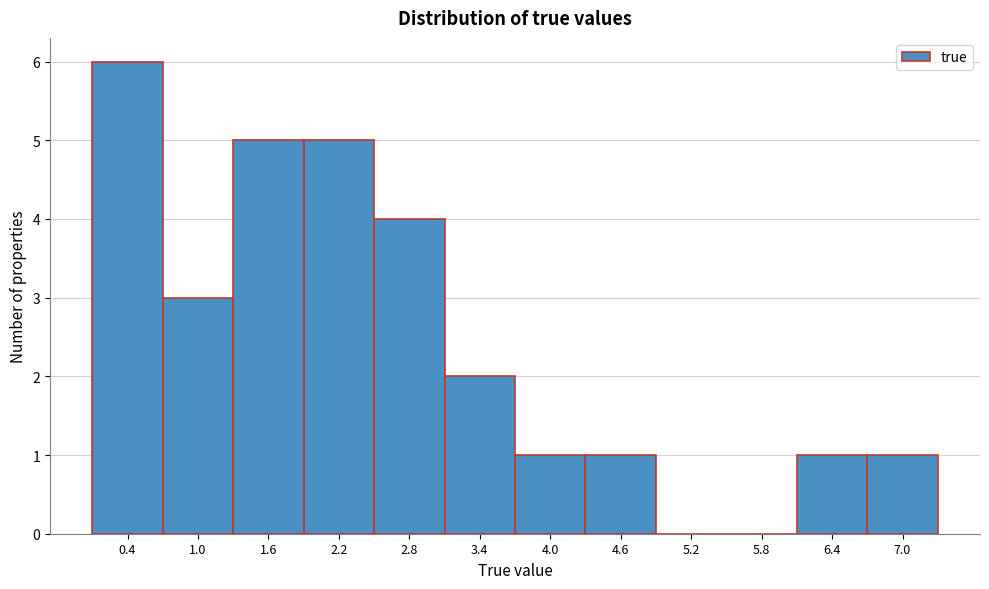

Reading left to right, list every bar in this chart as the range it spans on the x-axis followed by its height. Neither the bar edges nor the heights are printed on the chart, so give them approximately, as read against the axes.

0.1 to 0.7: 6
0.7 to 1.3: 3
1.3 to 1.9: 5
1.9 to 2.5: 5
2.5 to 3.1: 4
3.1 to 3.7: 2
3.7 to 4.3: 1
4.3 to 4.9: 1
4.9 to 5.5: 0
5.5 to 6.1: 0
6.1 to 6.7: 1
6.7 to 7.3: 1